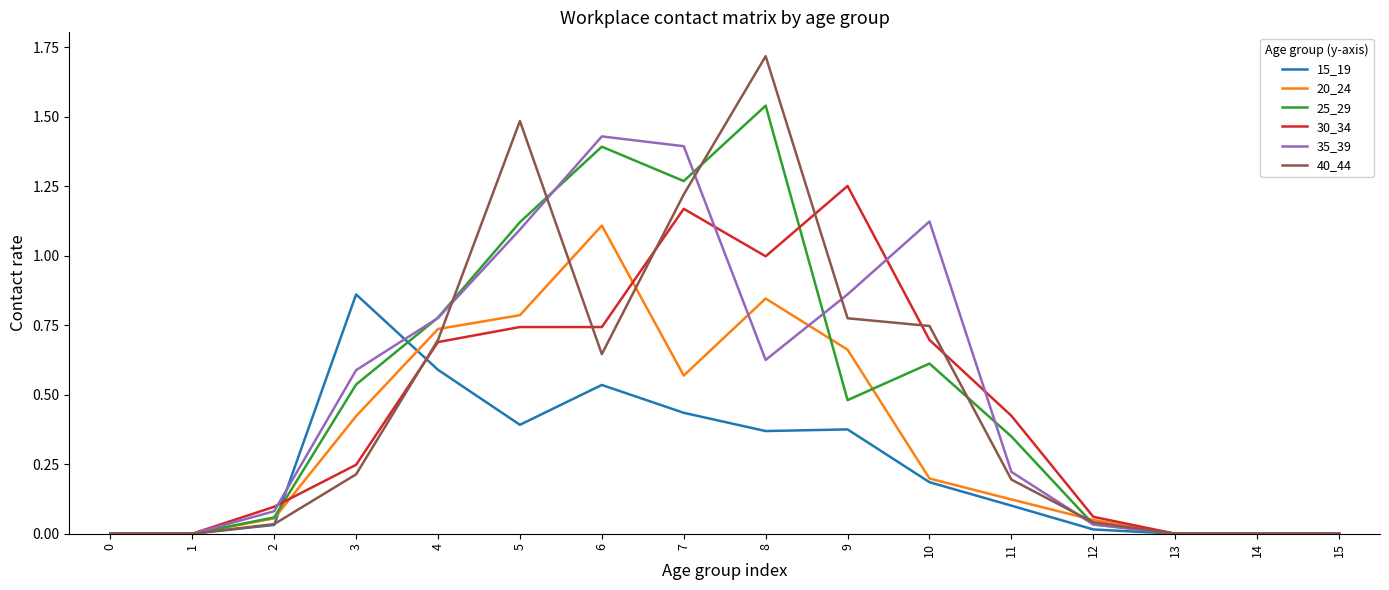

What is the greatest value displayed?

1.7